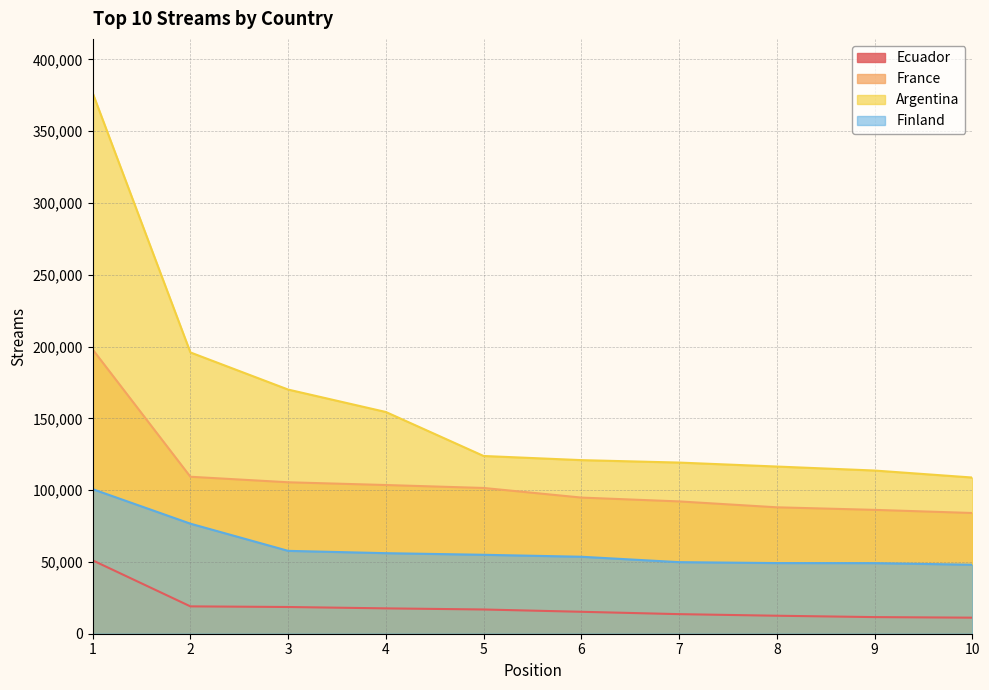

What is the minimum value for France?

84082